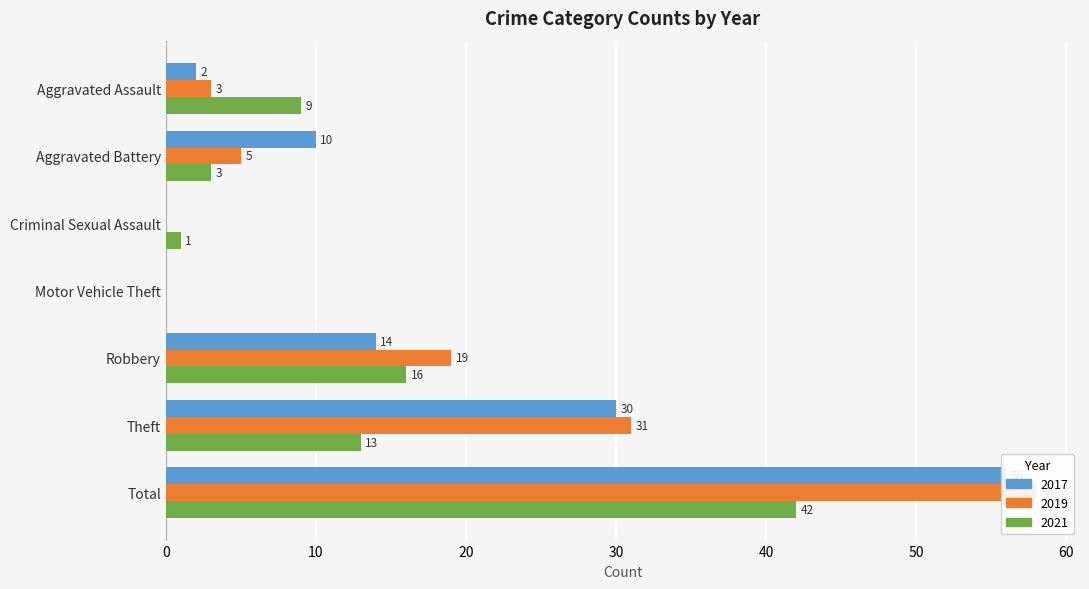

What is the highest value of the 2019 series?

58